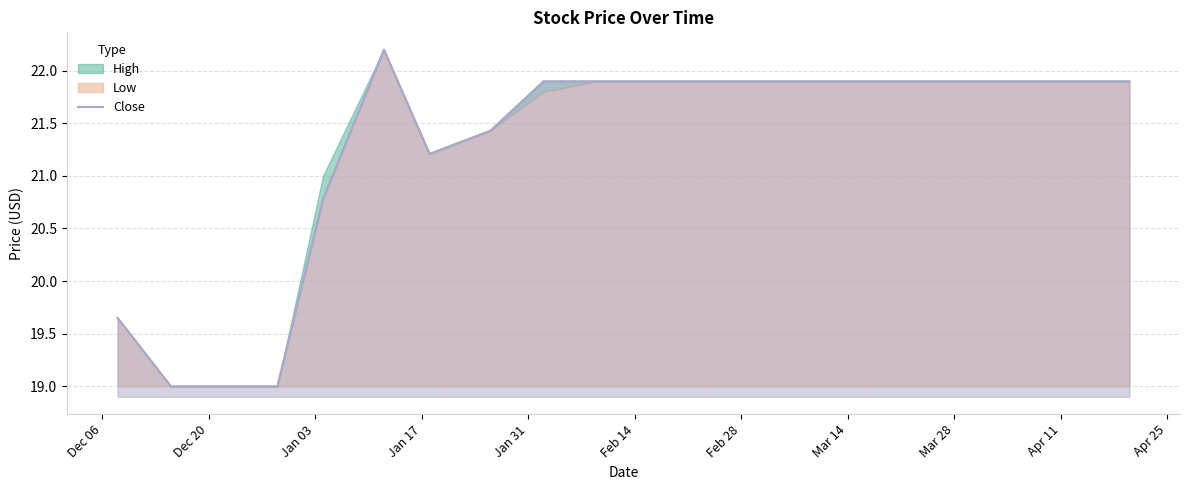

What is the average value?

21.3